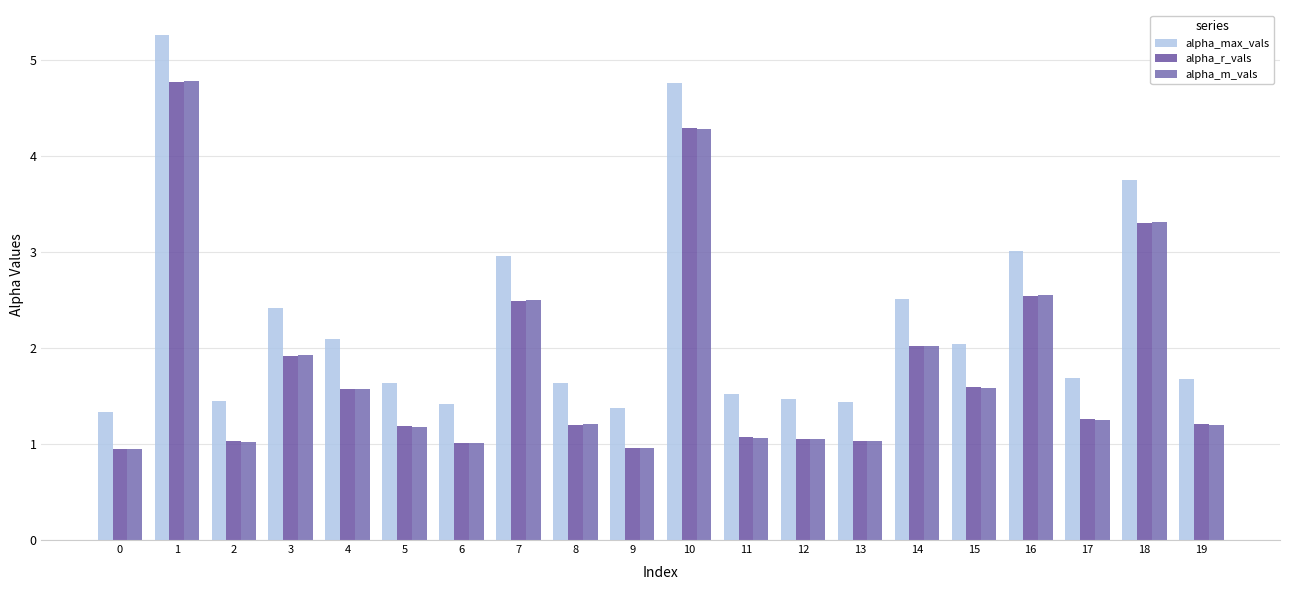

Which category has the highest value in the alpha_m_vals series?

1